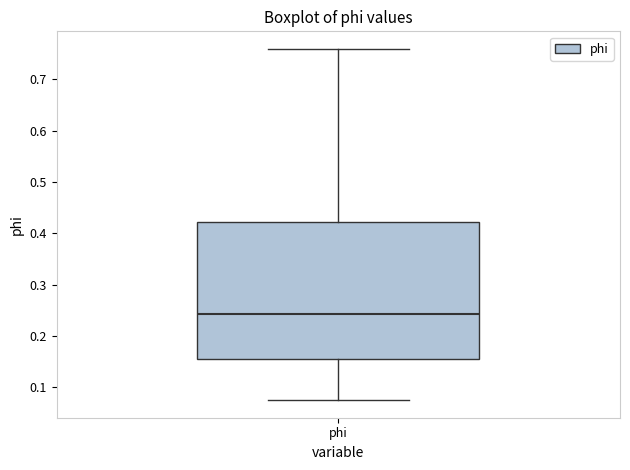

Transcribe this box plot: give where the median line is, the range the box spans, and where the two whiskers end, as read against the y-axis. The values are not printed on the chart, so give them approximately, as read against the axis.

median 0.24, box 0.16 to 0.42, whiskers 0.07 to 0.76